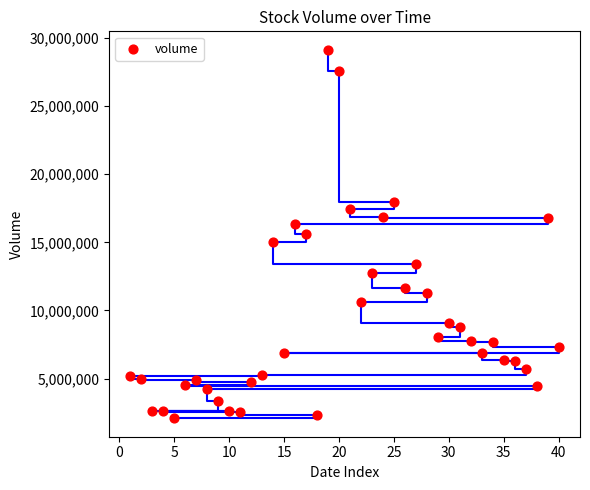

What is the range of Y values (max minus min)?

27044207